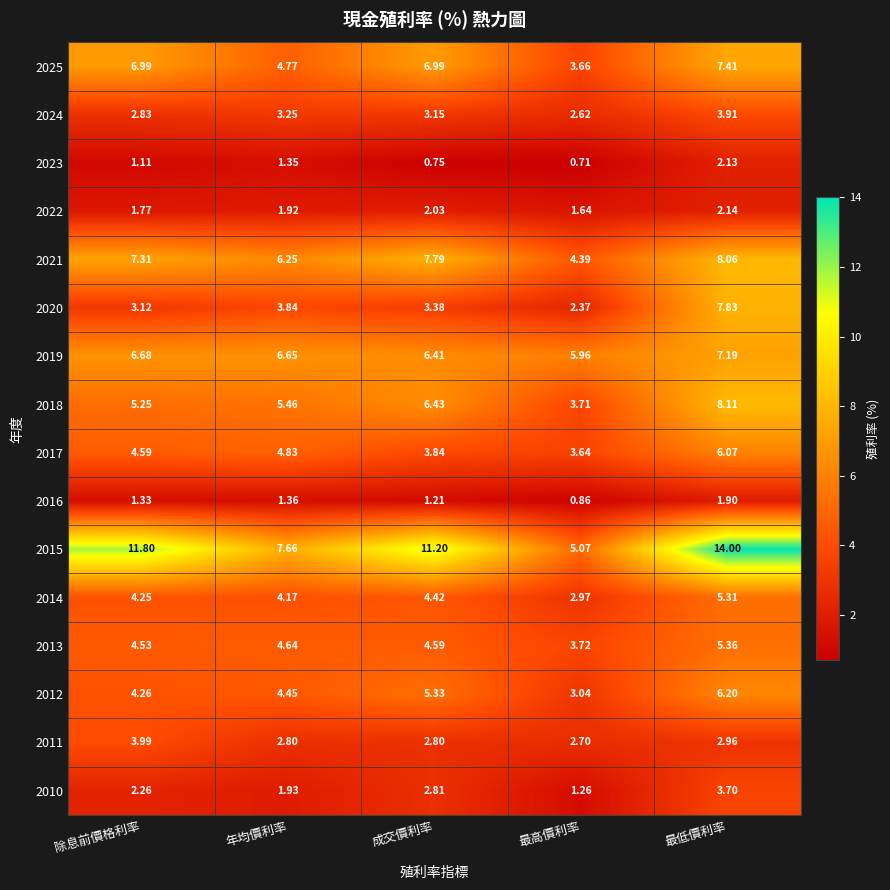

Which category has the lowest value in the 2019 series?

最高價利率